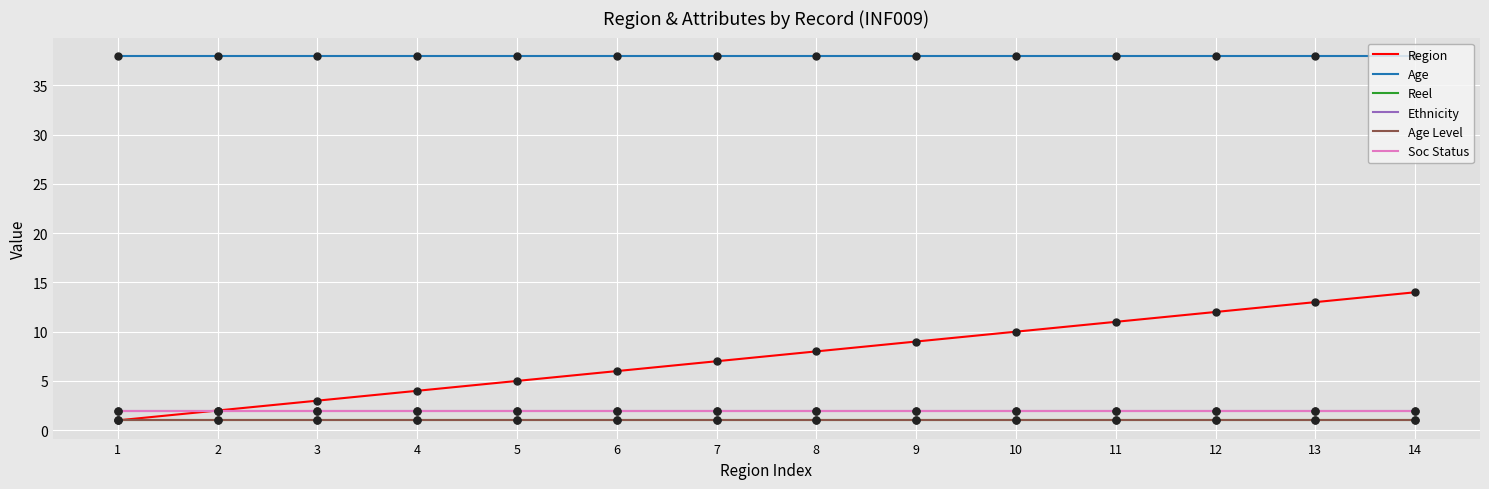

Is this an area chart (filled region under the line)?

No